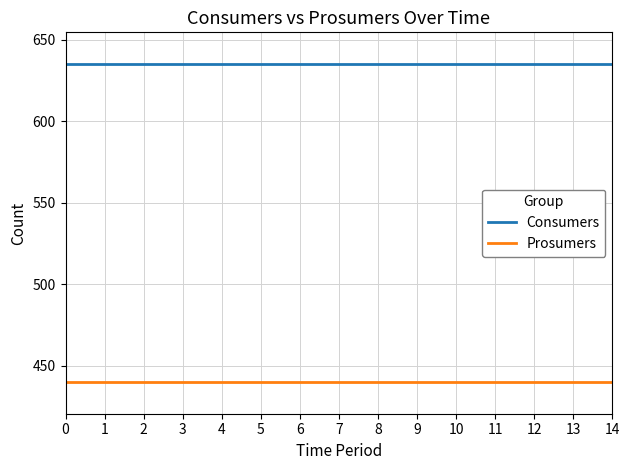

How many series are shown in this chart?

2